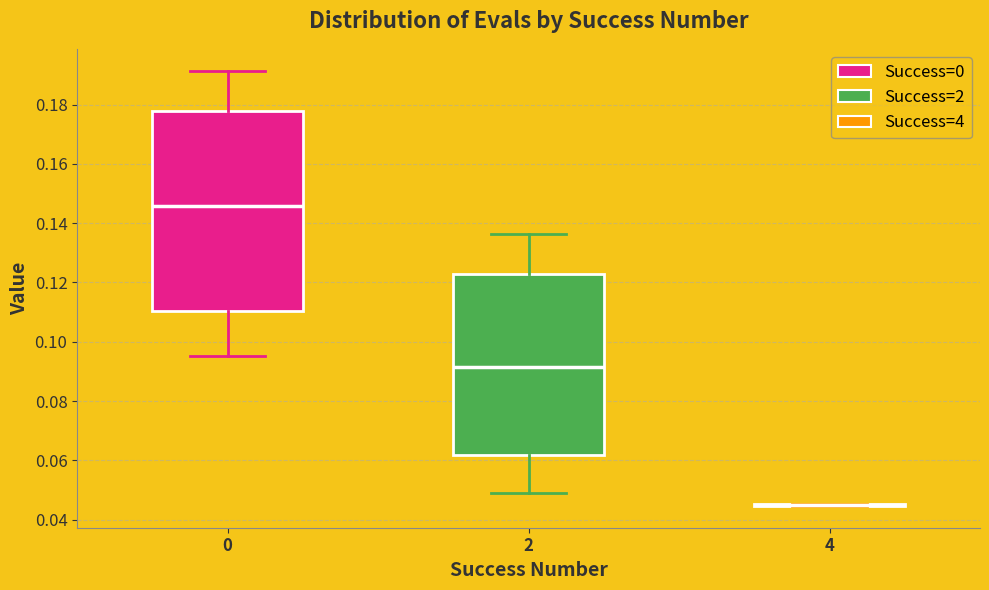

Comparing the boxes themselves (not the whiskers), which one is the tallest?

0